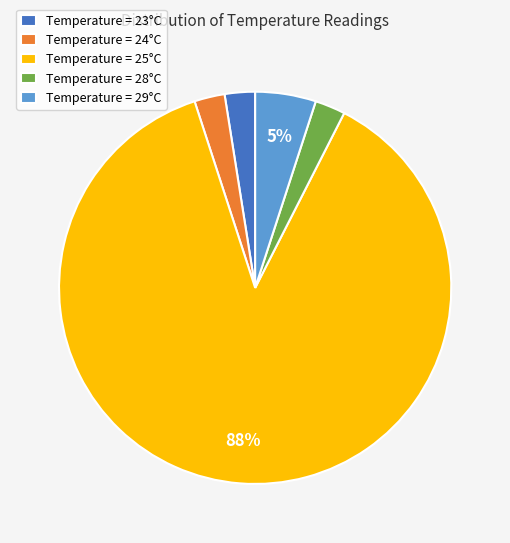

True or false: Temperature = 28°C accounts for 3% of the total.

True